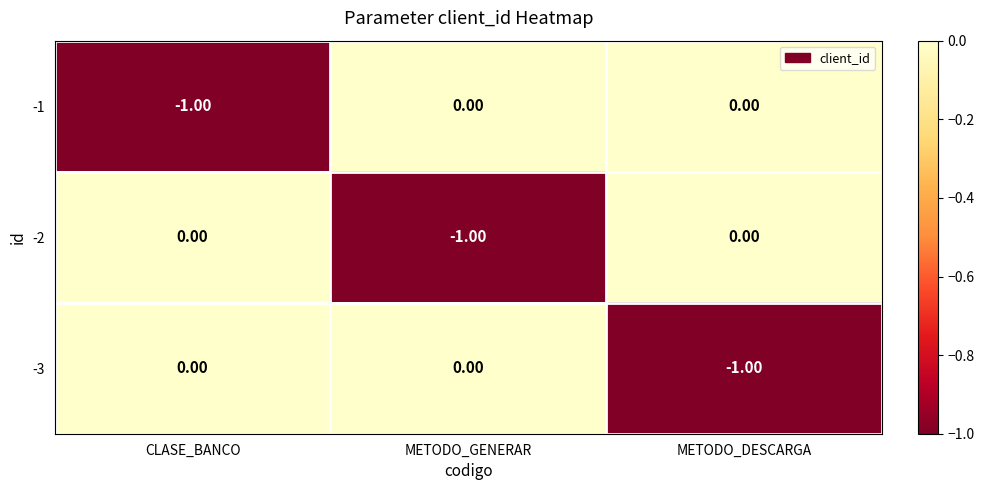

Which category has the lowest value in the -3 series?

METODO_DESCARGA